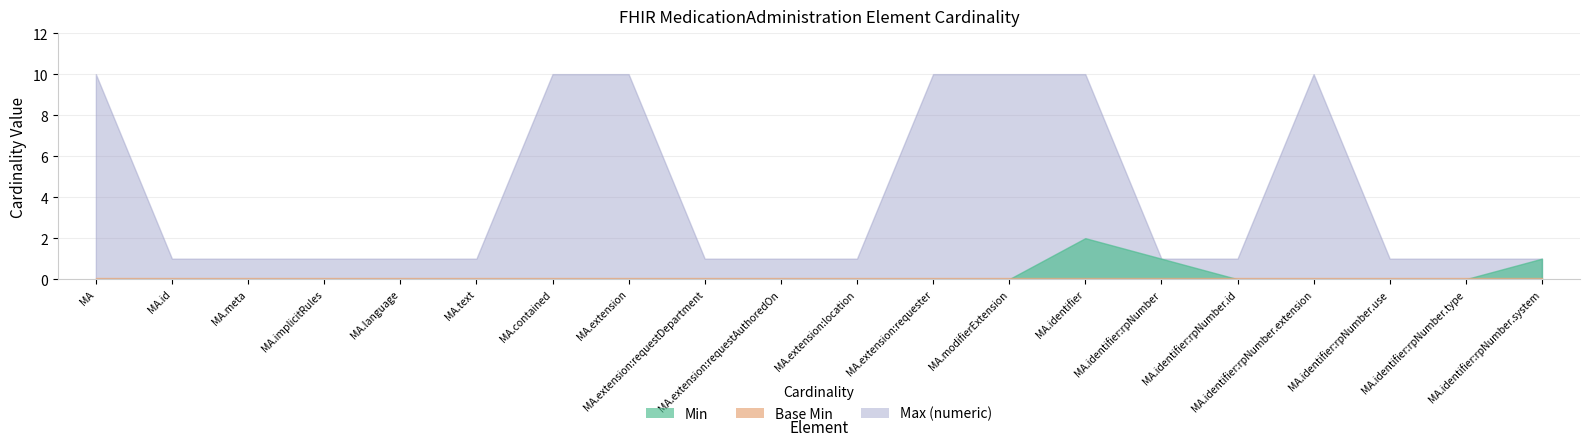

The value of Min at MedicationAdministration is -1. True or false?

False